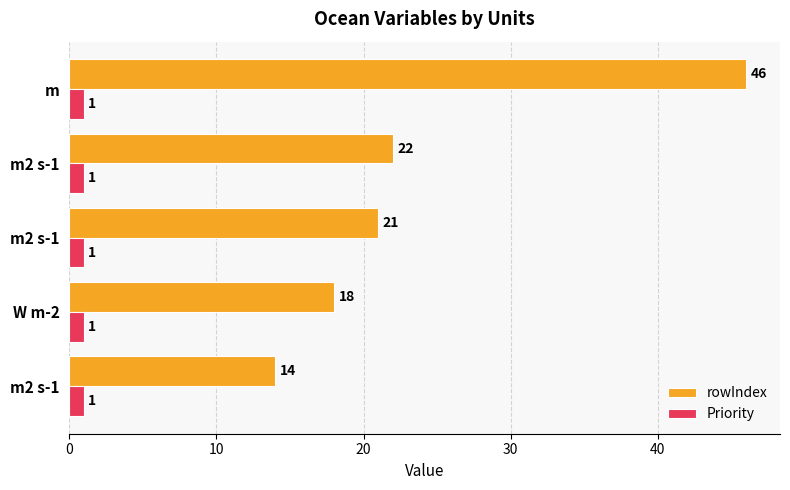

What are all the series names shown in the legend?

rowIndex, Priority